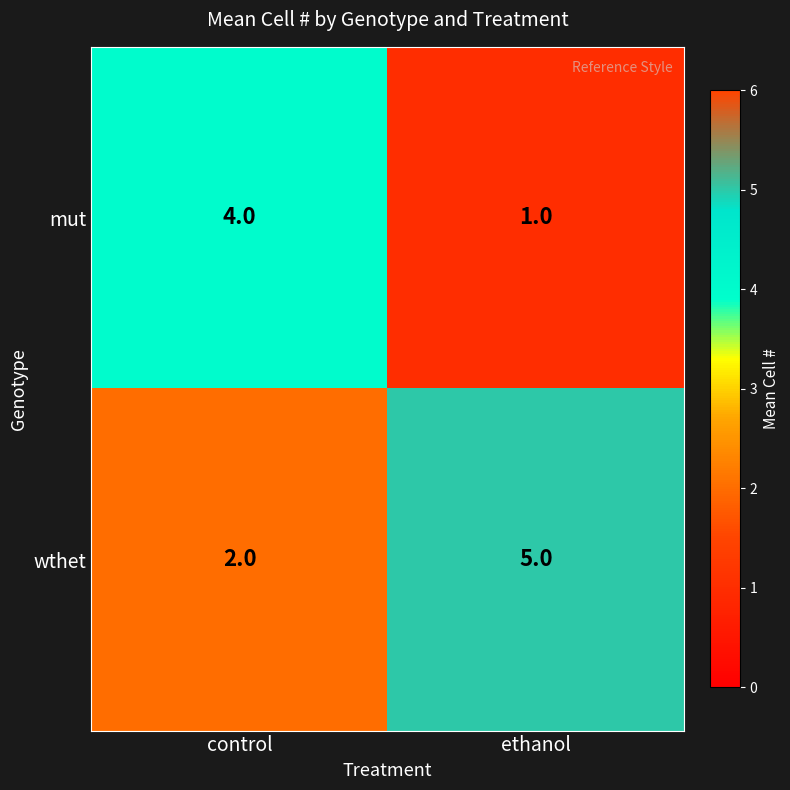

Reading right to left, list all the values displayed in this chart.

mut: ethanol=1	control=4
wthet: ethanol=5	control=2